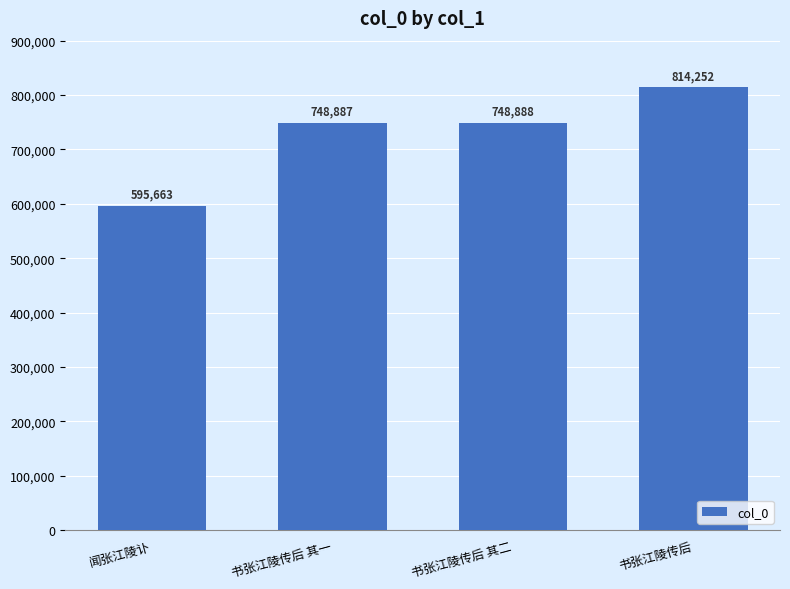

Count the number of data series in this chart.

1